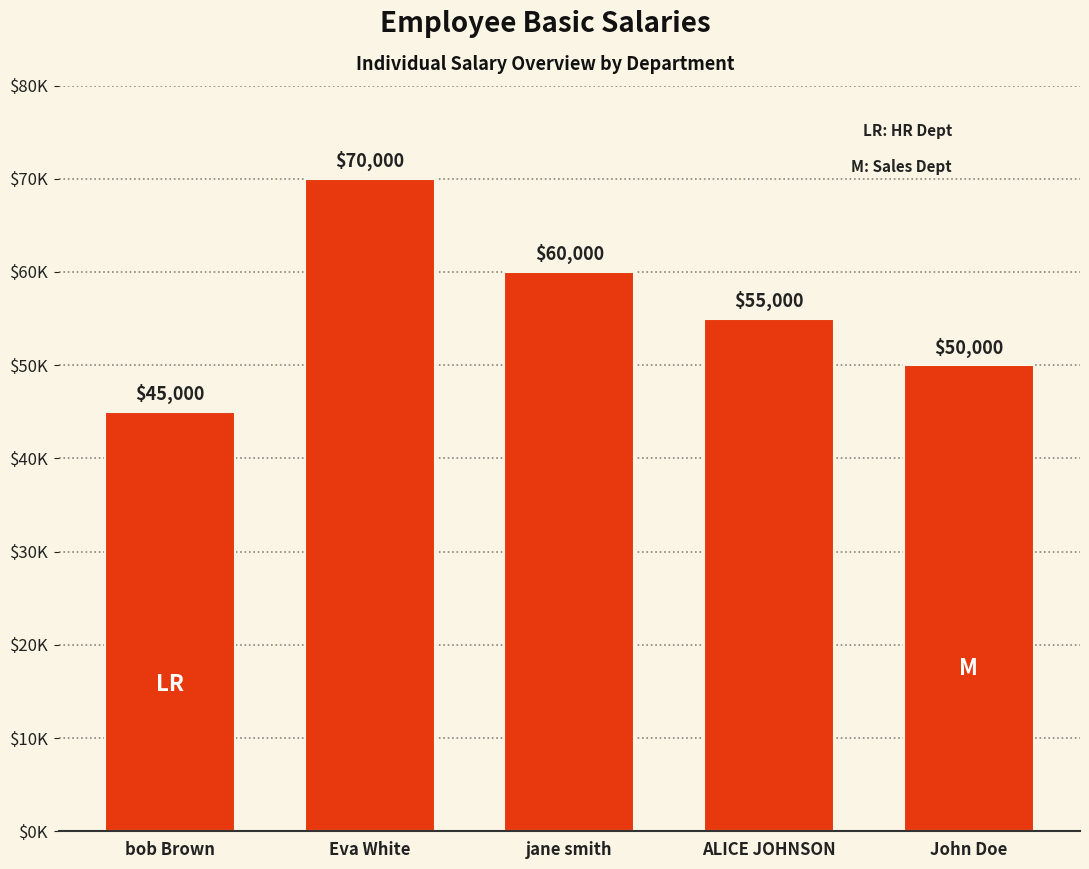

What is the difference between the second highest and minimum values?

15000